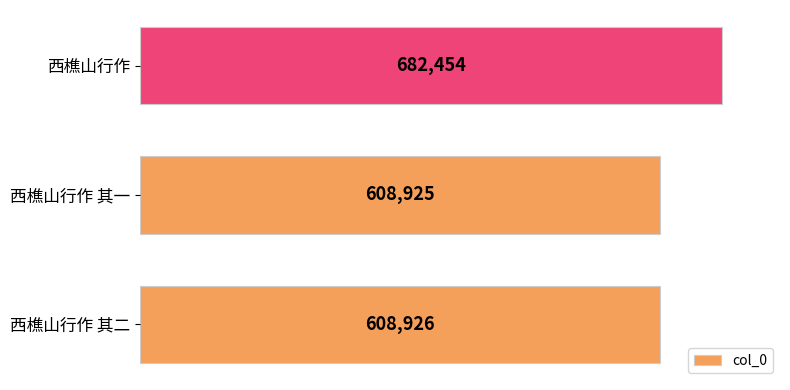

The value at 西樵山行作 is 290037. True or false?

False